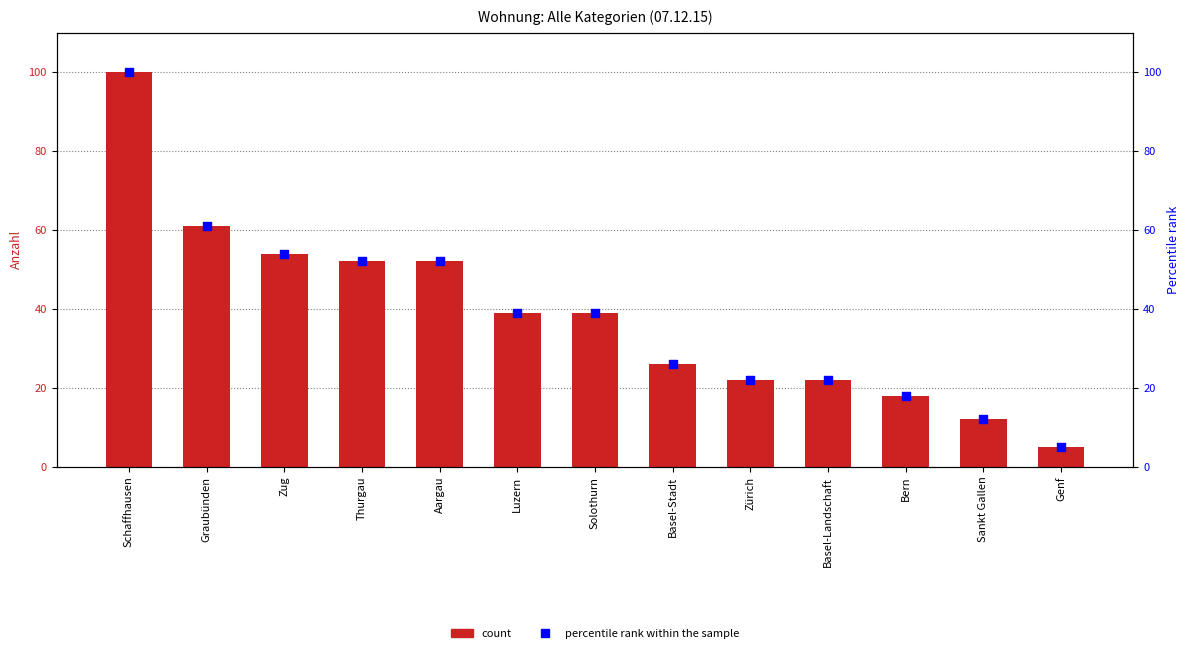

Which series has the largest total across all categories?

Wohnung